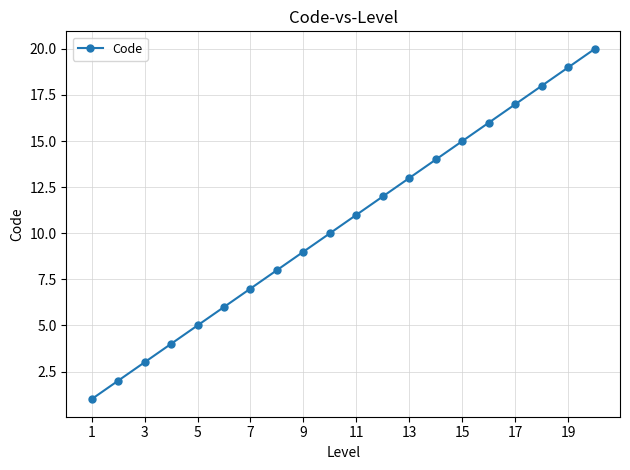

What is the sum of all values?

210